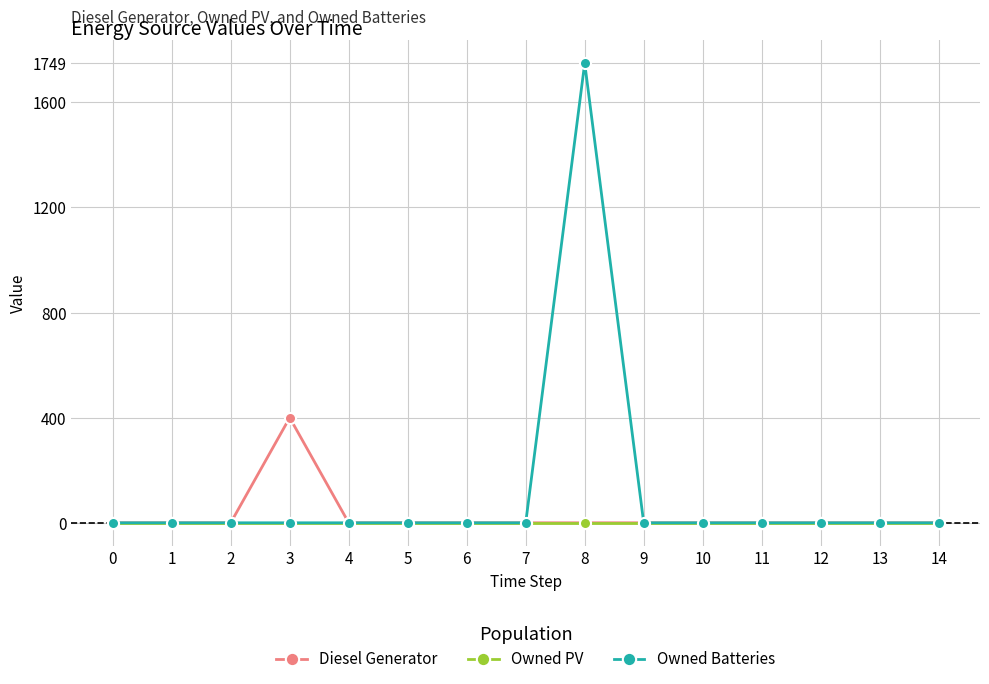

Between 6 and 8, which series saw the biggest shift?

Owned Batteries